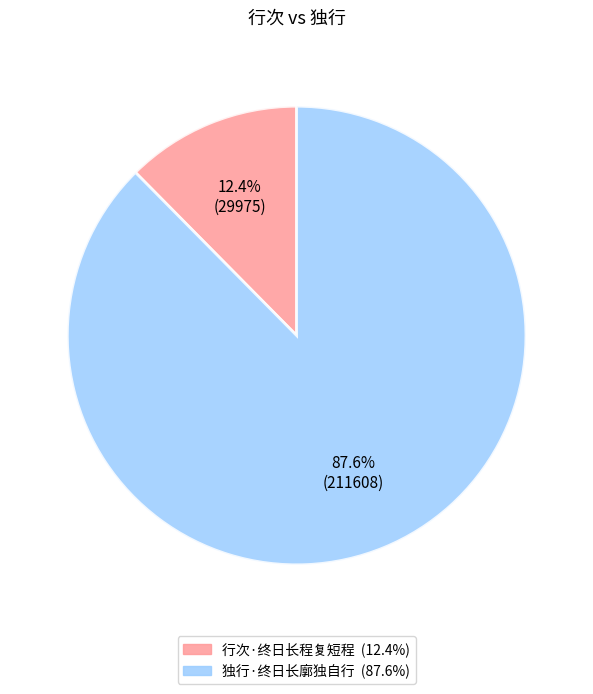

Combined, do 行次·终日长程复短程 and 独行·终日长廓独自行 account for over 50%?

Yes